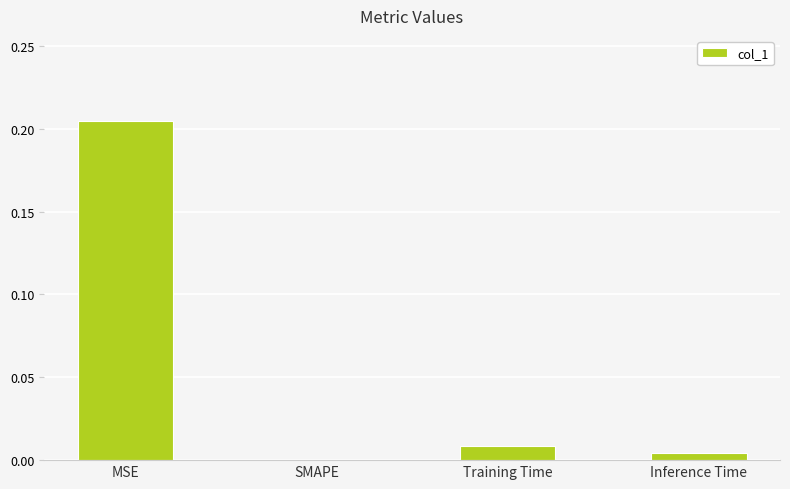

Which label corresponds to the largest value in the chart?

MSE